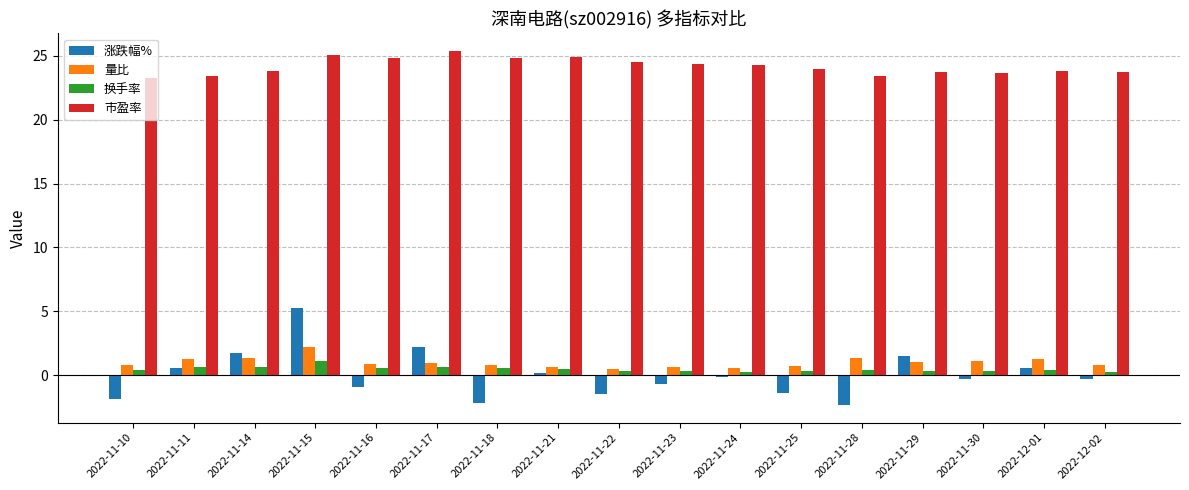

What is the label of the 17th bar from the right?

2022-11-10